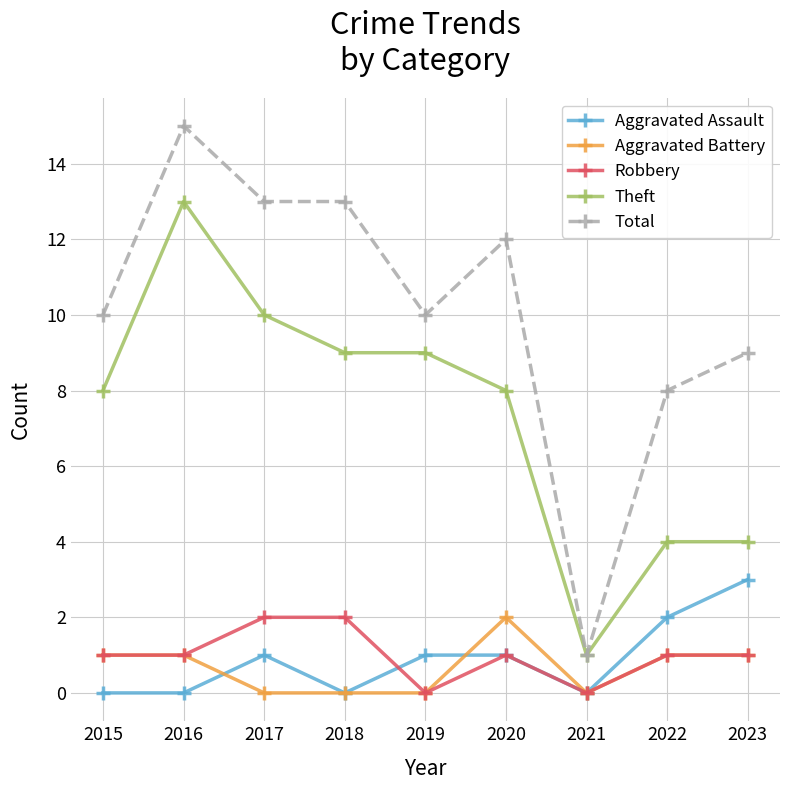

Which series has the largest total across all categories?

Total